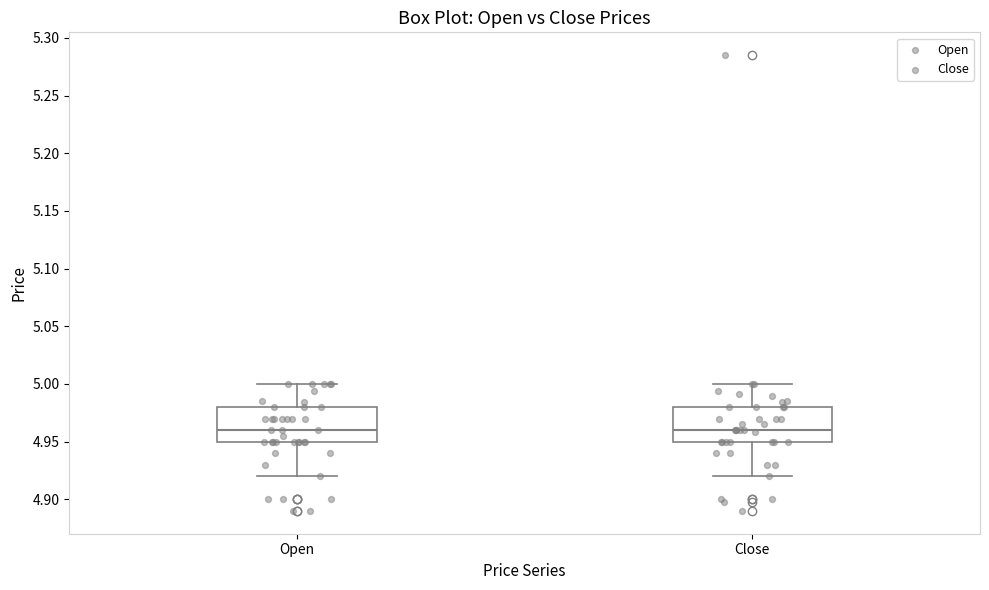

Reading left to right, transcribe this box plot: for each box, give where its median line is, the range the box spans, and where its two whiskers end, as read against the y-axis. The values are not printed on the chart, so give them approximately, as read against the axis.

Open: median 4.96, box 4.95 to 4.98, whiskers 4.92 to 5.00
Close: median 4.96, box 4.95 to 4.98, whiskers 4.92 to 5.00